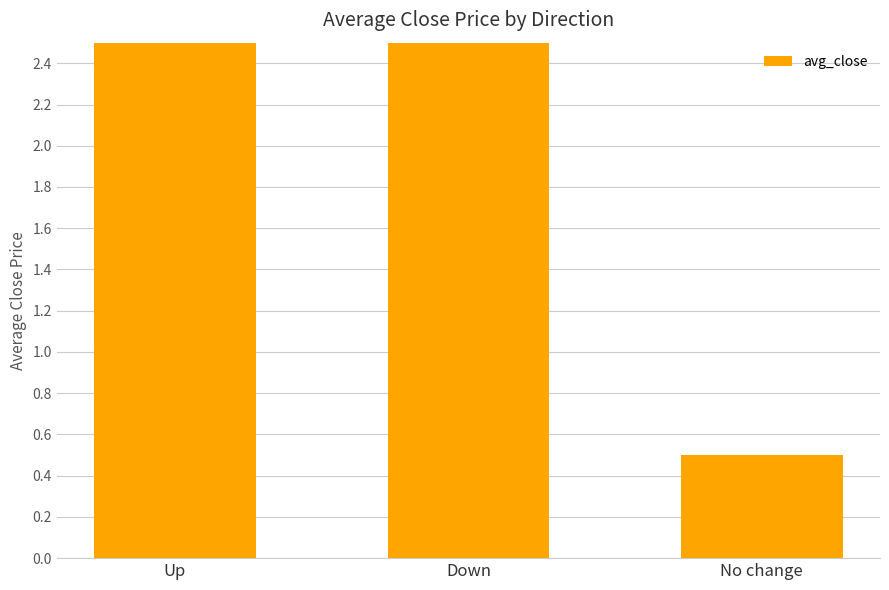

Reading left to right, what are all the values shown in this chart?

3.1	3.6	0.5